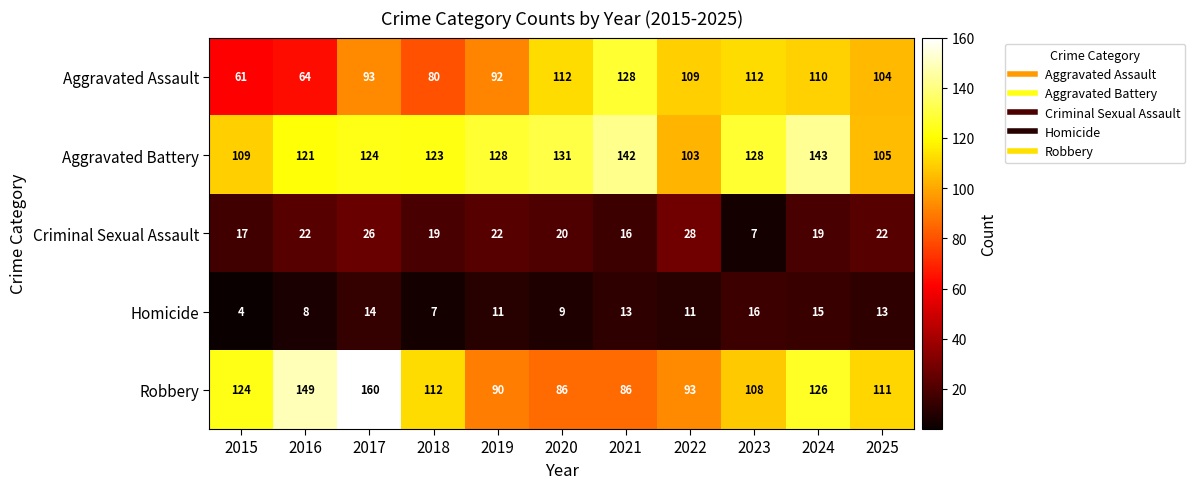

What is the spread (max minus min) of values at 2015?

120